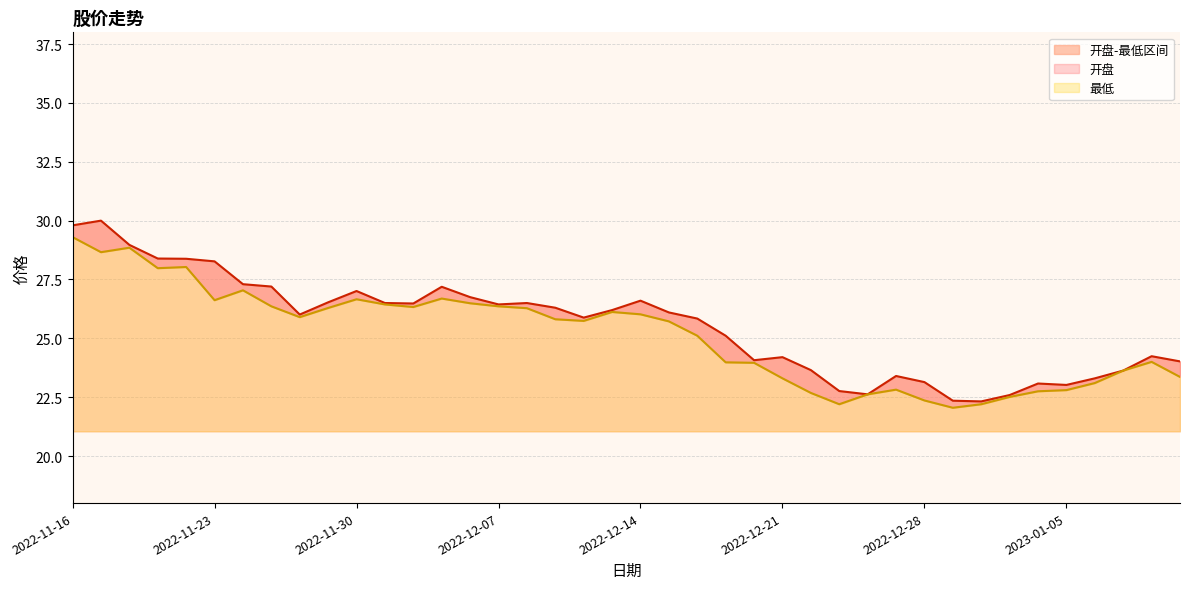

Rank the series by their average value, from lowest to highest.

最低, 开盘